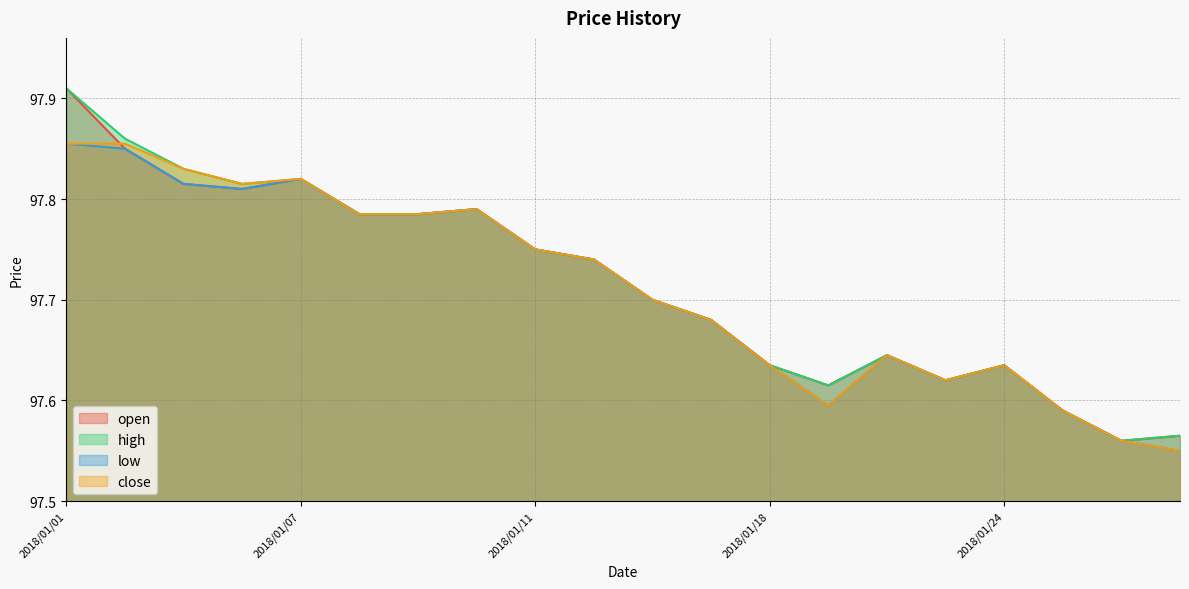

What is the value of the low point at the 15th from the left?

97.6